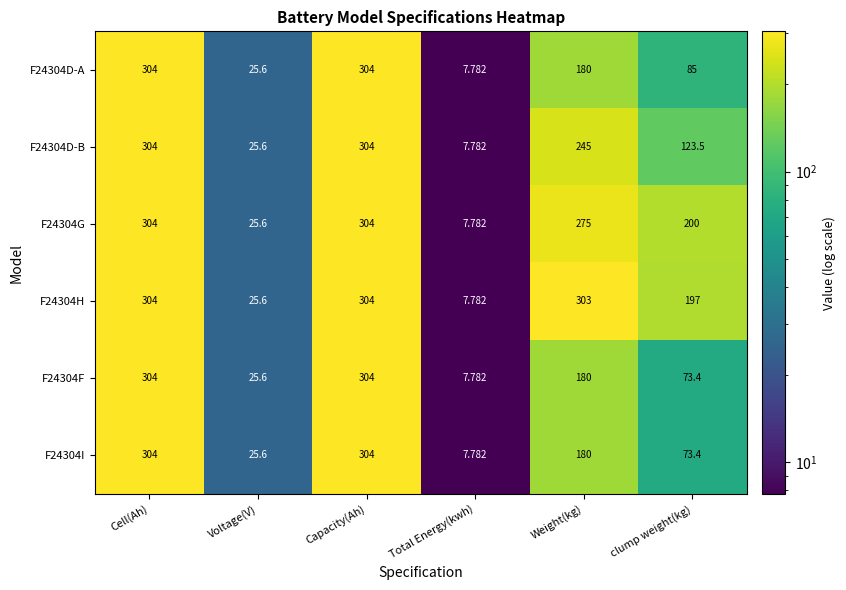

What is the greatest value displayed?

304.0